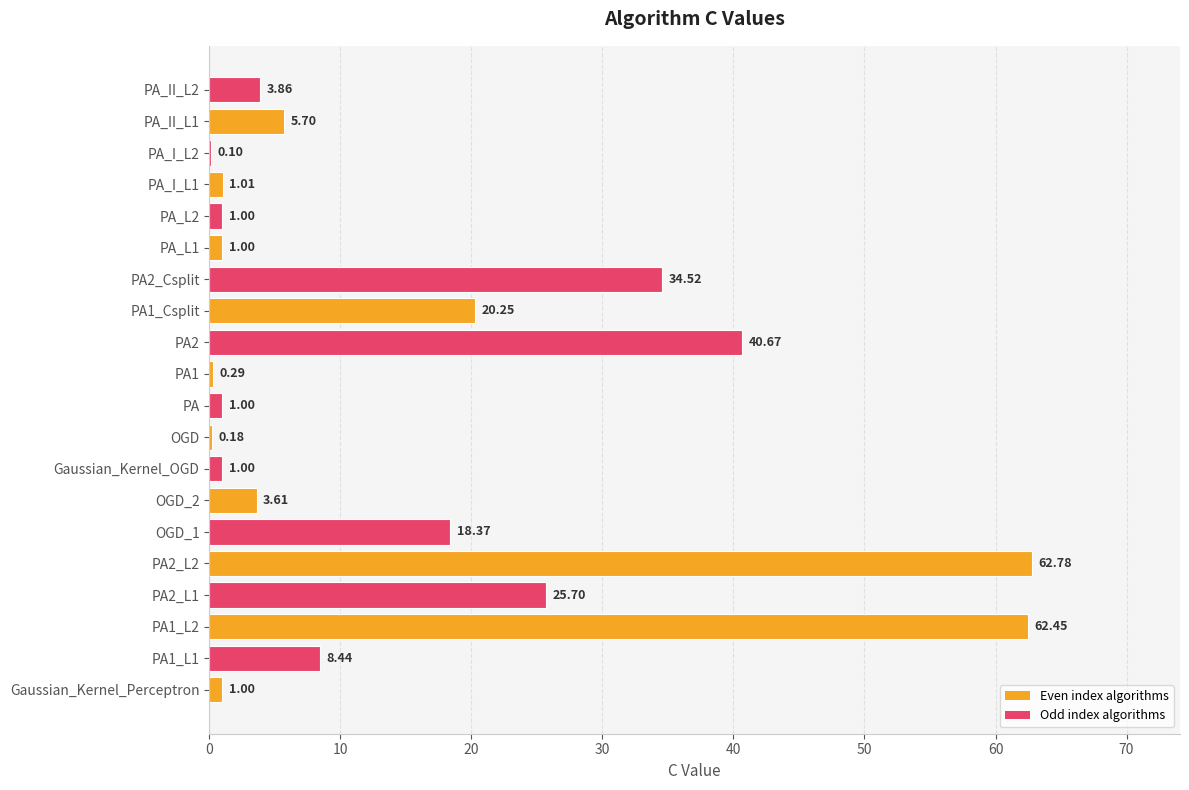

Between PA2_L1 and PA2_L2, which is larger?

PA2_L2